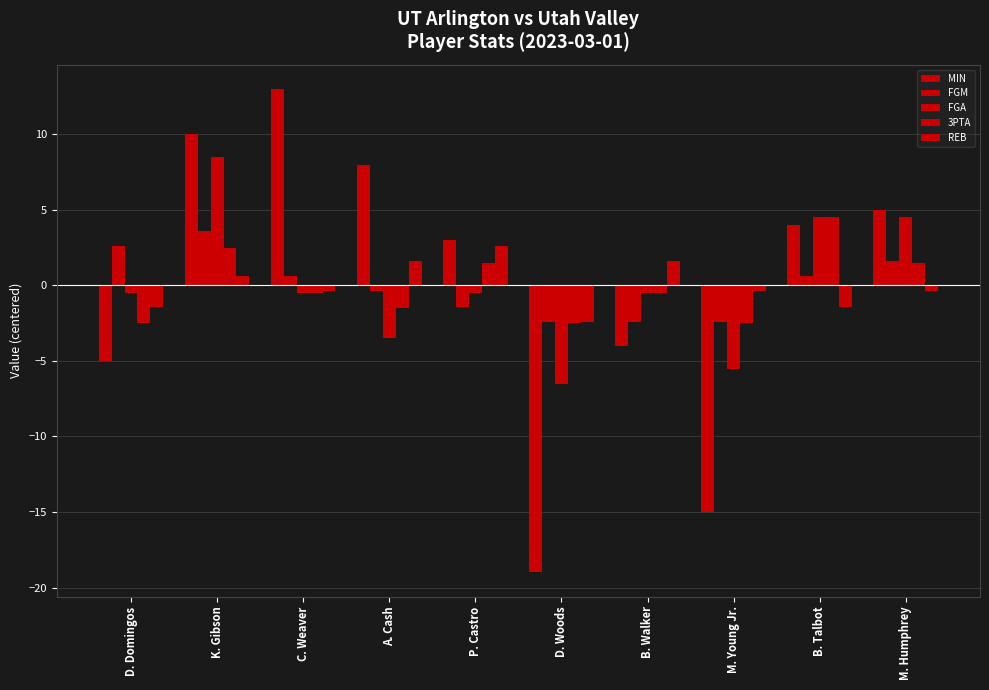

How many bars are there in total?

50